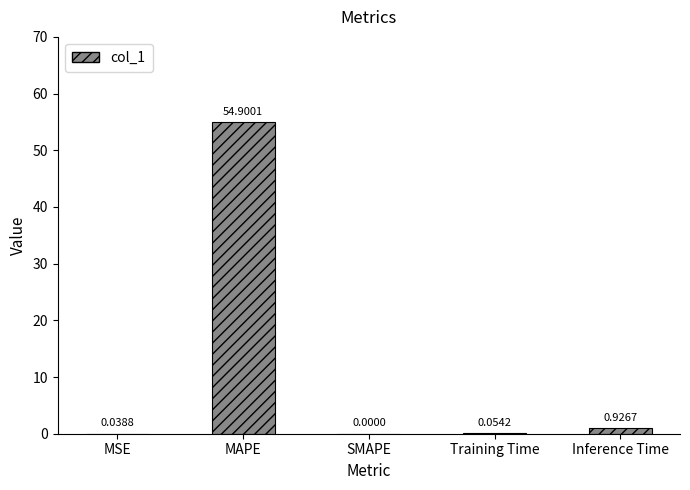

Are the bars grouped side by side (vs. stacked)?

No